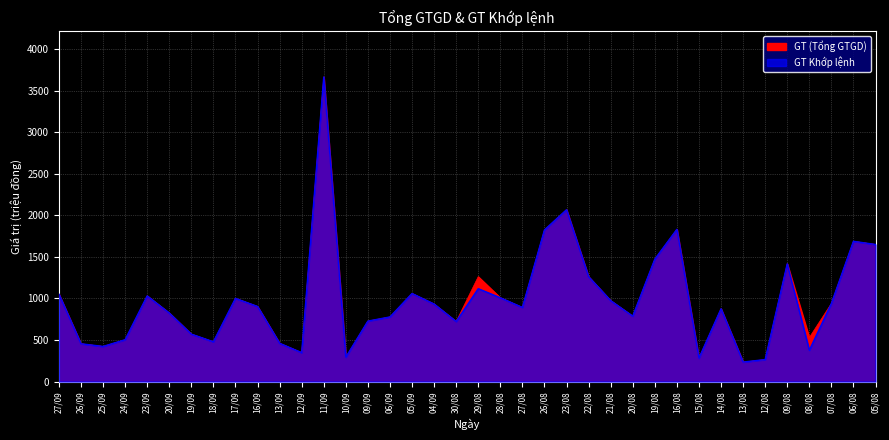

Which category has the lowest value in the GT (Tổng GTGD) series?

13/08